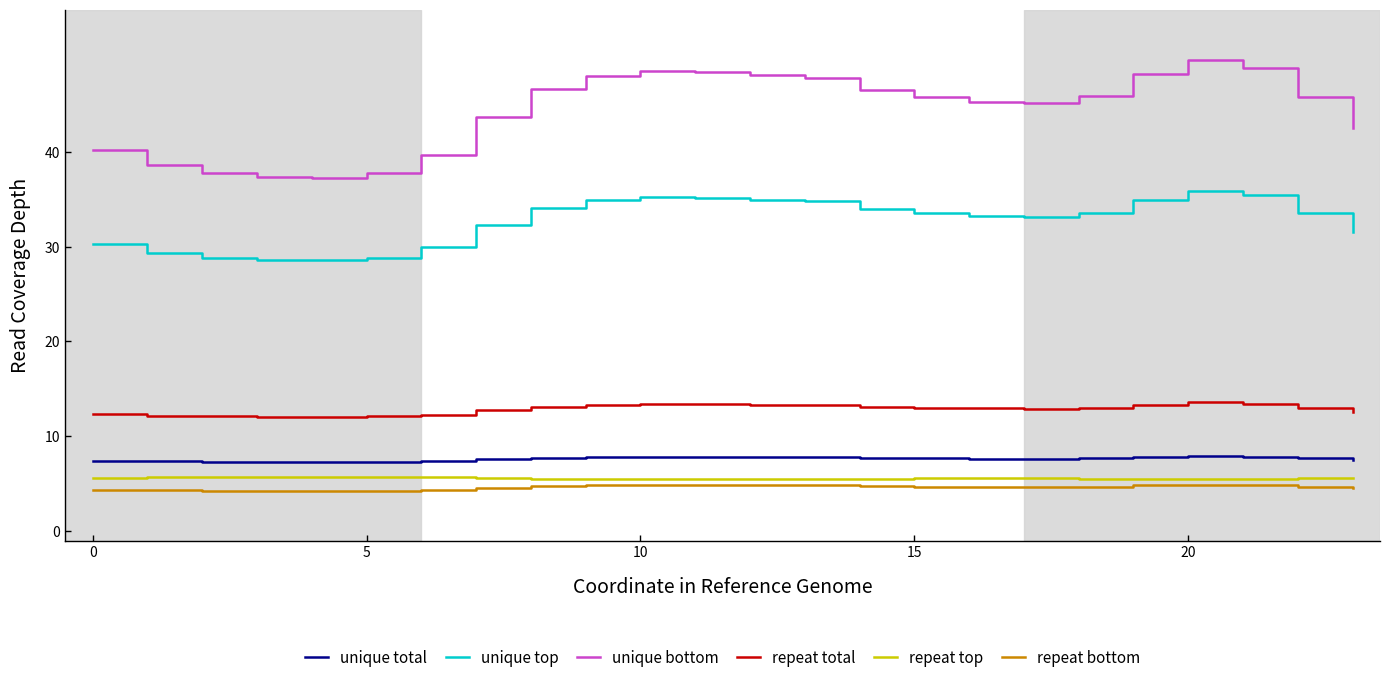

What are all the series names shown in the legend?

unique total, unique top, unique bottom, repeat total, repeat top, repeat bottom